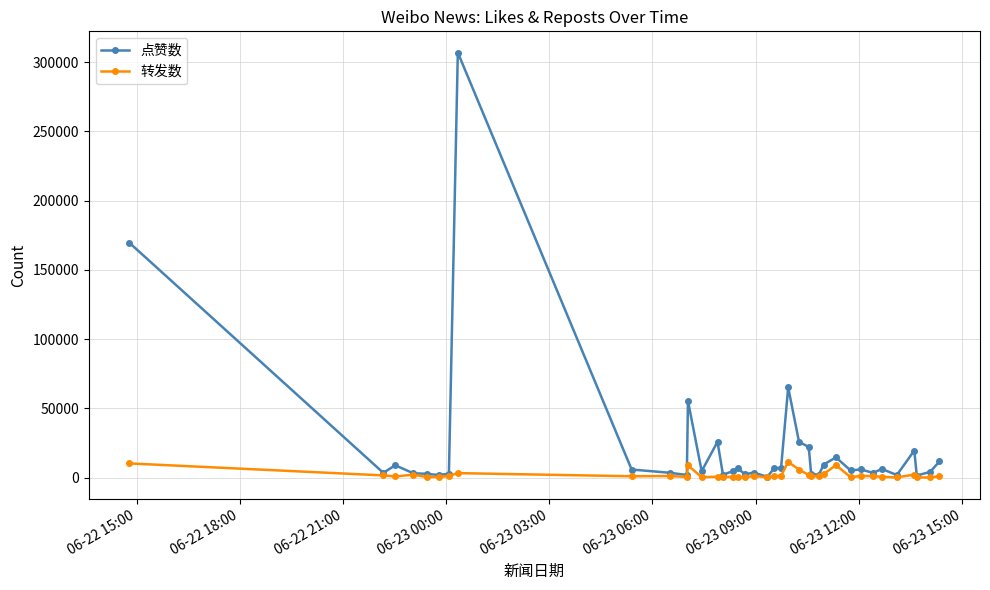

List the series in order of their overall mean, highest first.

点赞数, 转发数